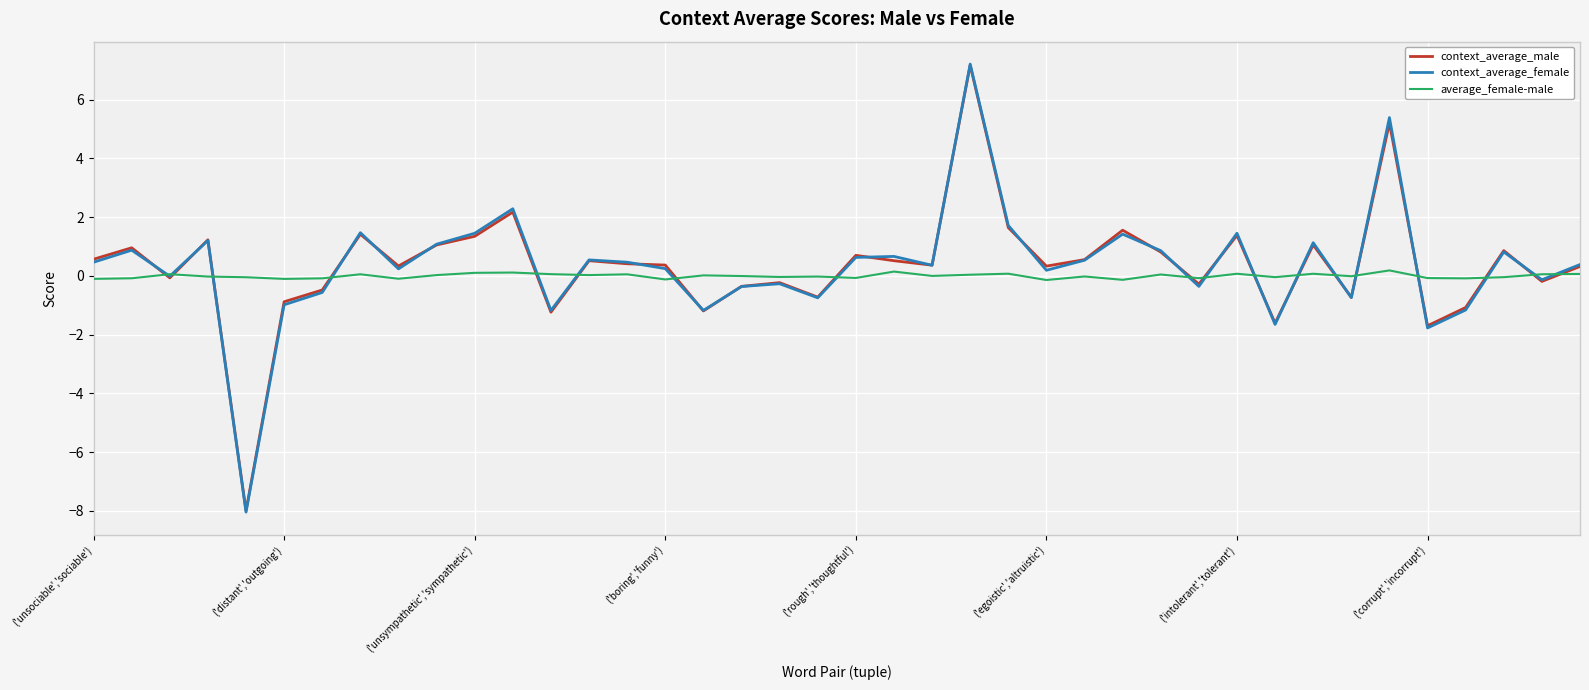

Which series has the largest range (max minus min)?

context_average_female